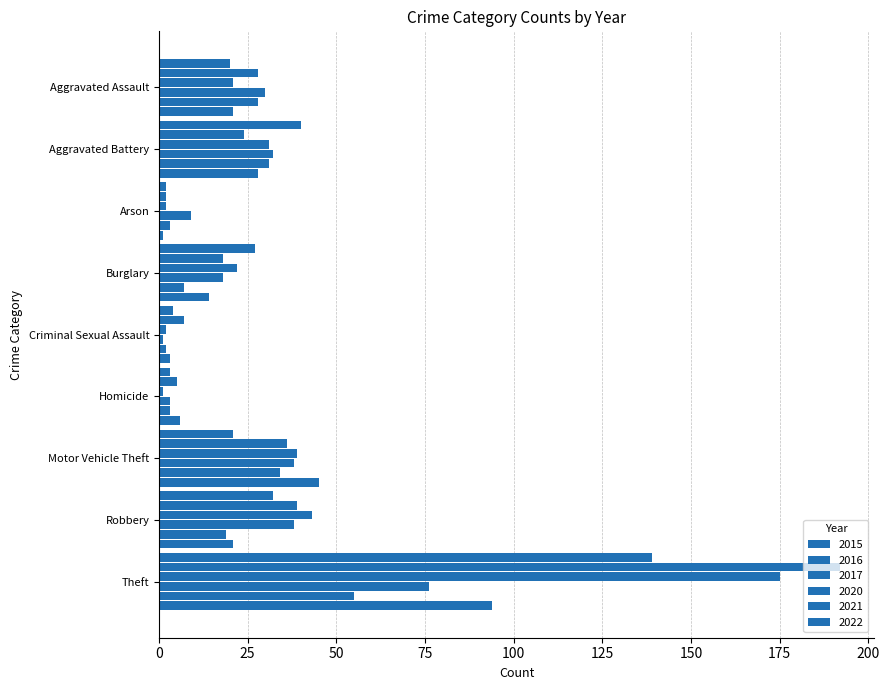

What is the sum of the 2015 values at Theft and Aggravated Assault?

159